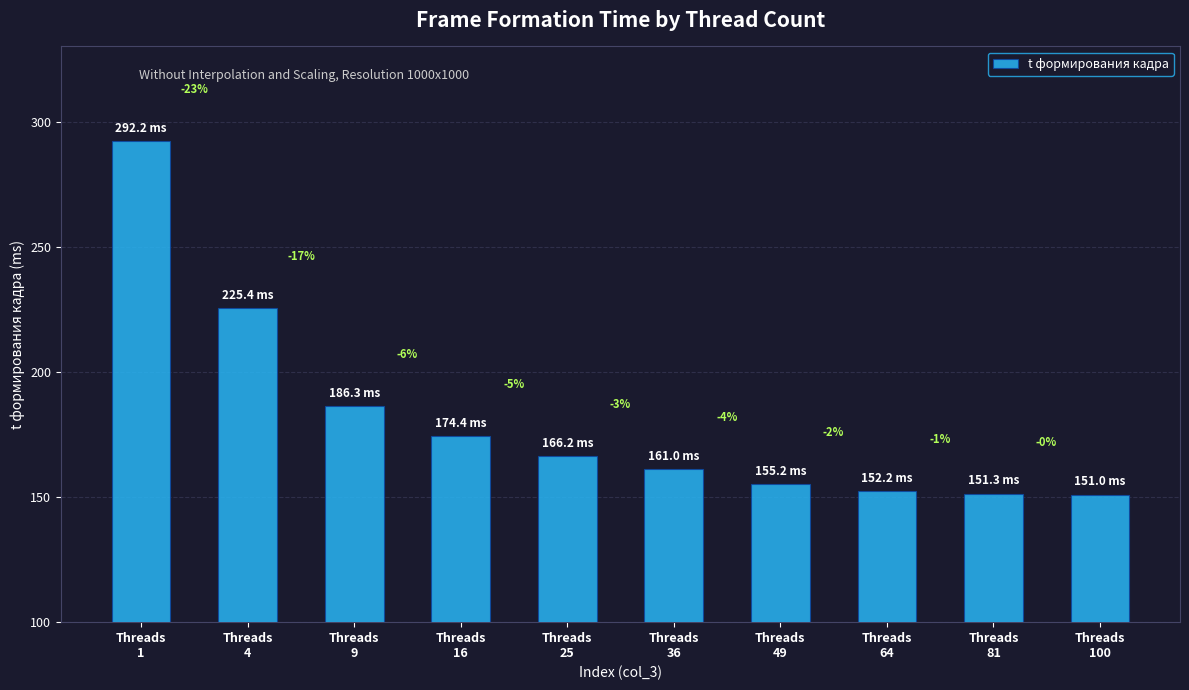

Are the bars horizontal?

No